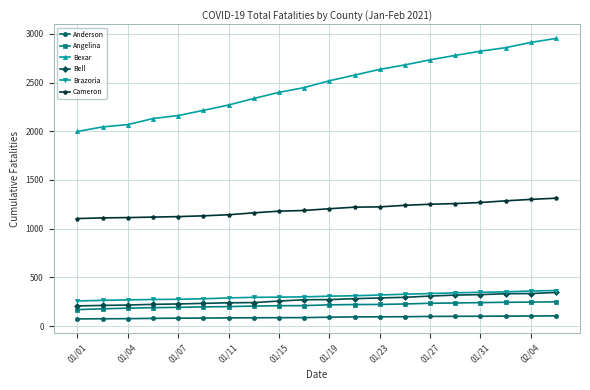

Count the number of categories in the chart.

20